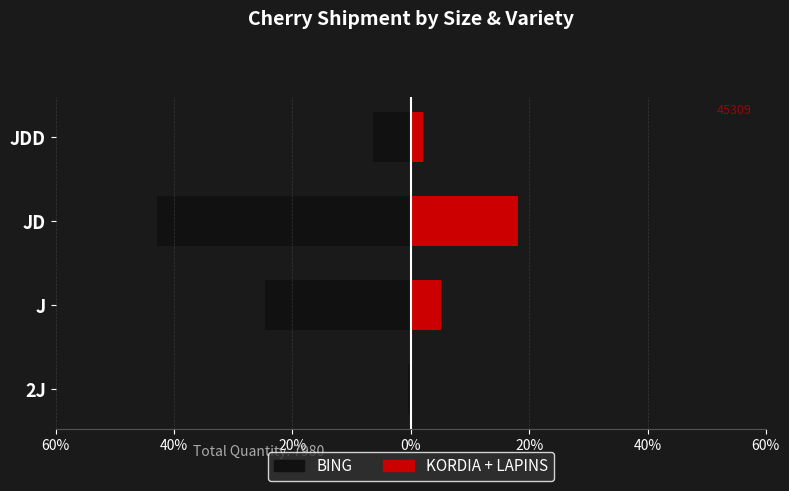

How many values in KORDIA+LAPINS are above zero?

3